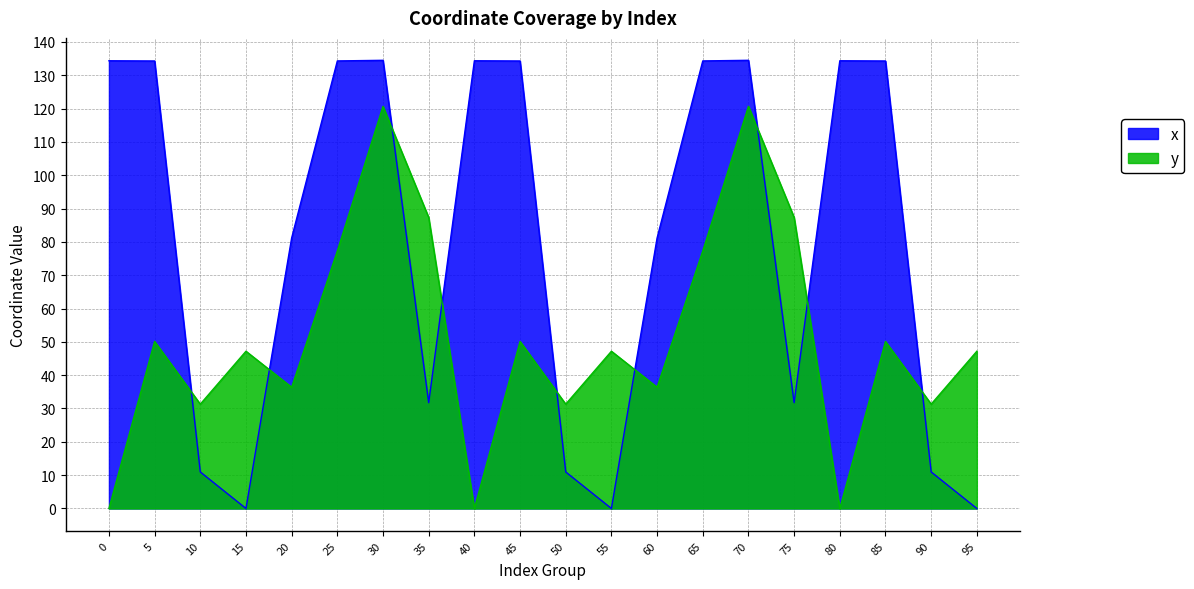

Where is the first local minimum for x?

15